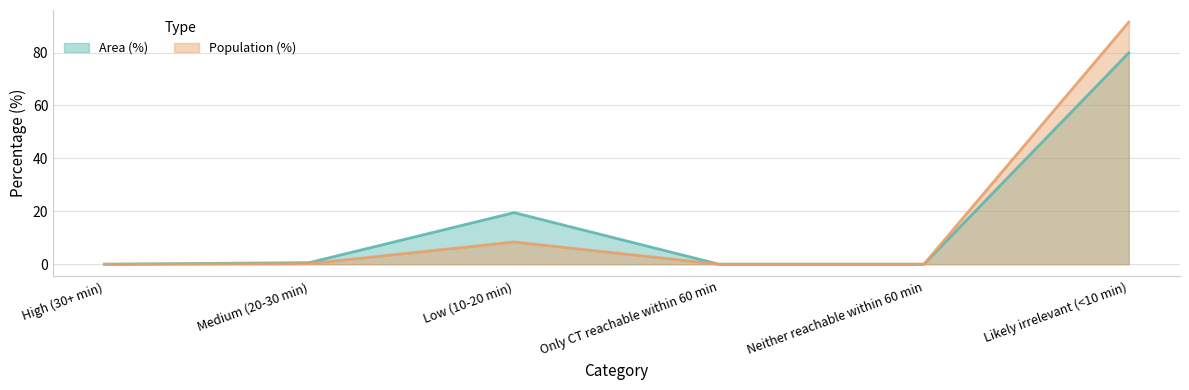

Is it true that Area (%) equals 0.6 at Medium (20-30 min)?

True